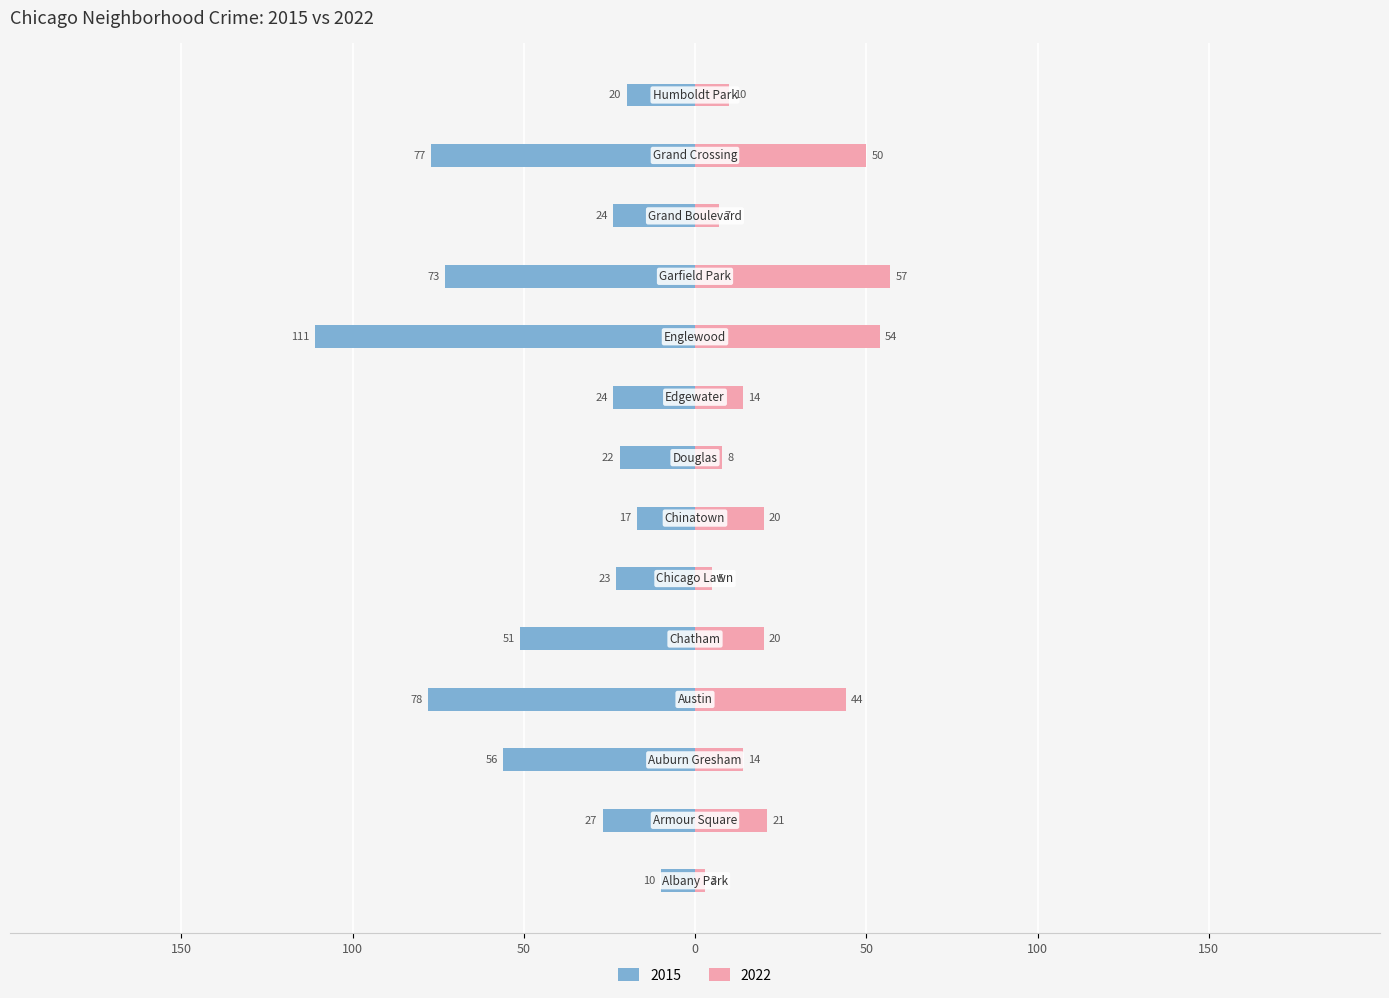

What is the label of the 6th bar from the left?

Chicago Lawn